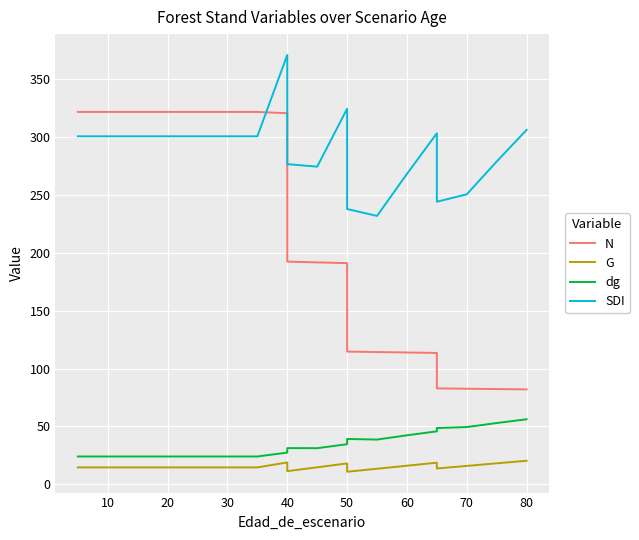

Between 40 and 16, which is larger?

40